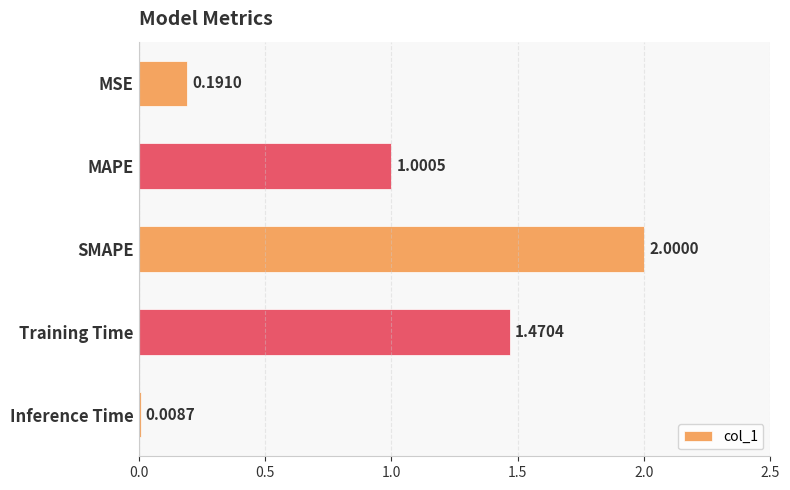

Which category has the lowest value across all series?

Inference Time